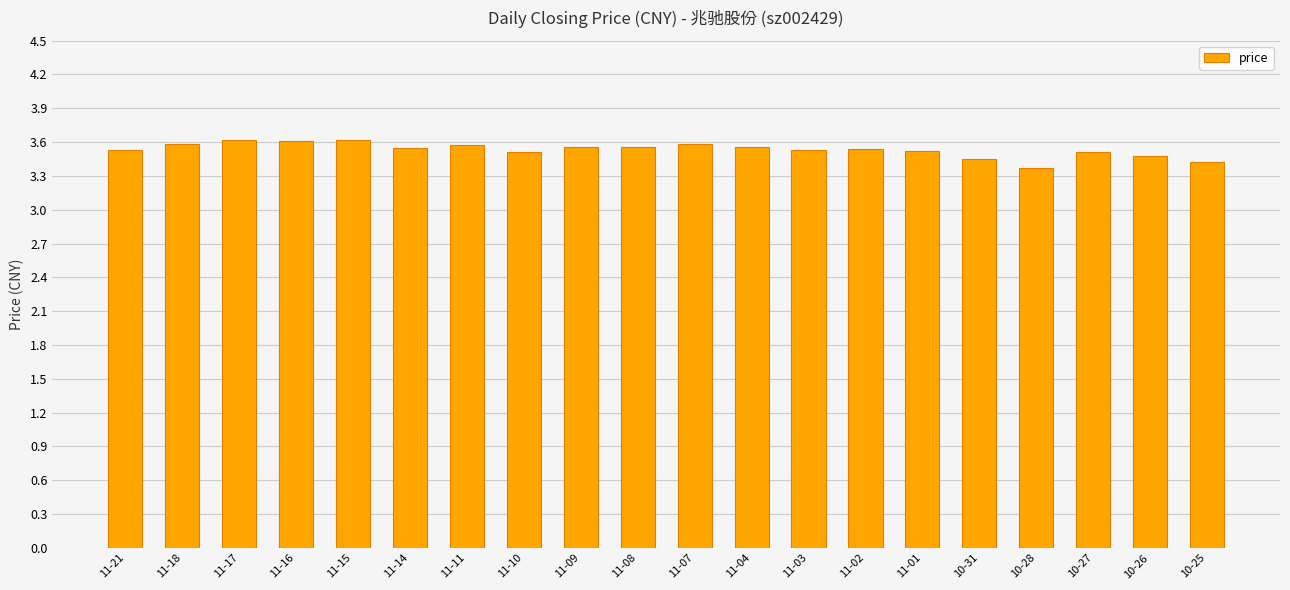

Which has a higher value, 11-21 or 11-15?

11-15